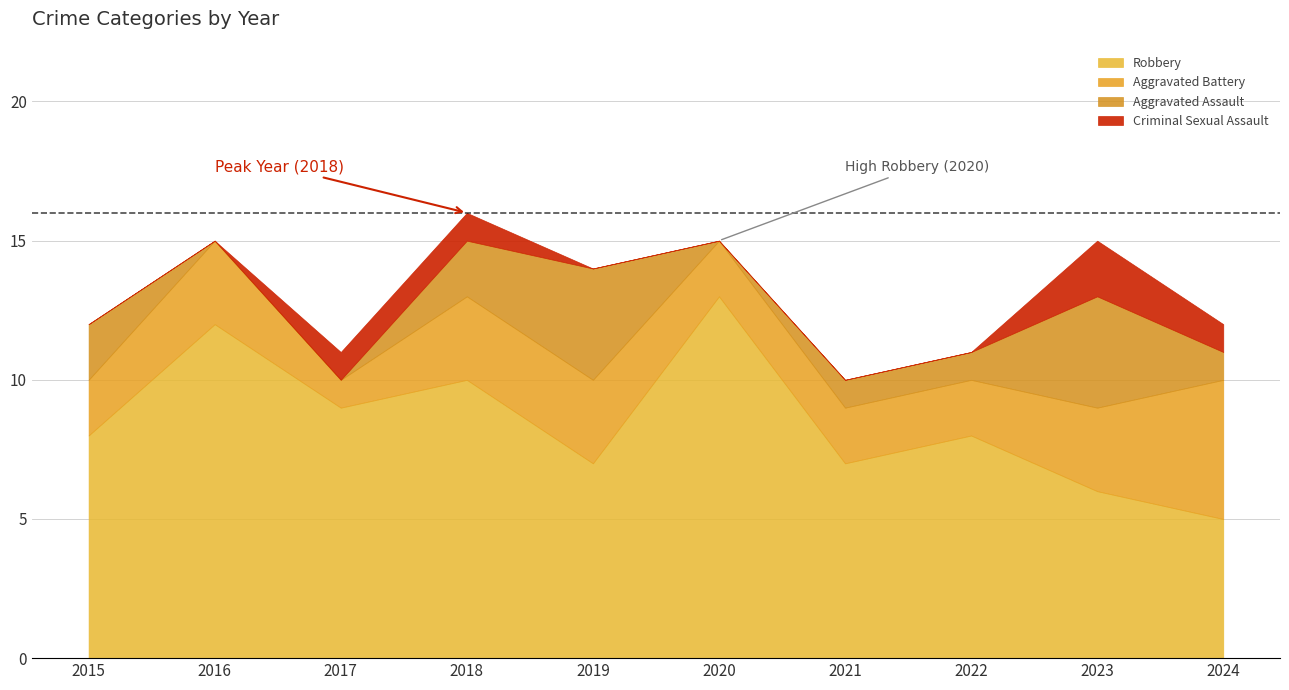

At which category is the sum across all series the highest?

2018